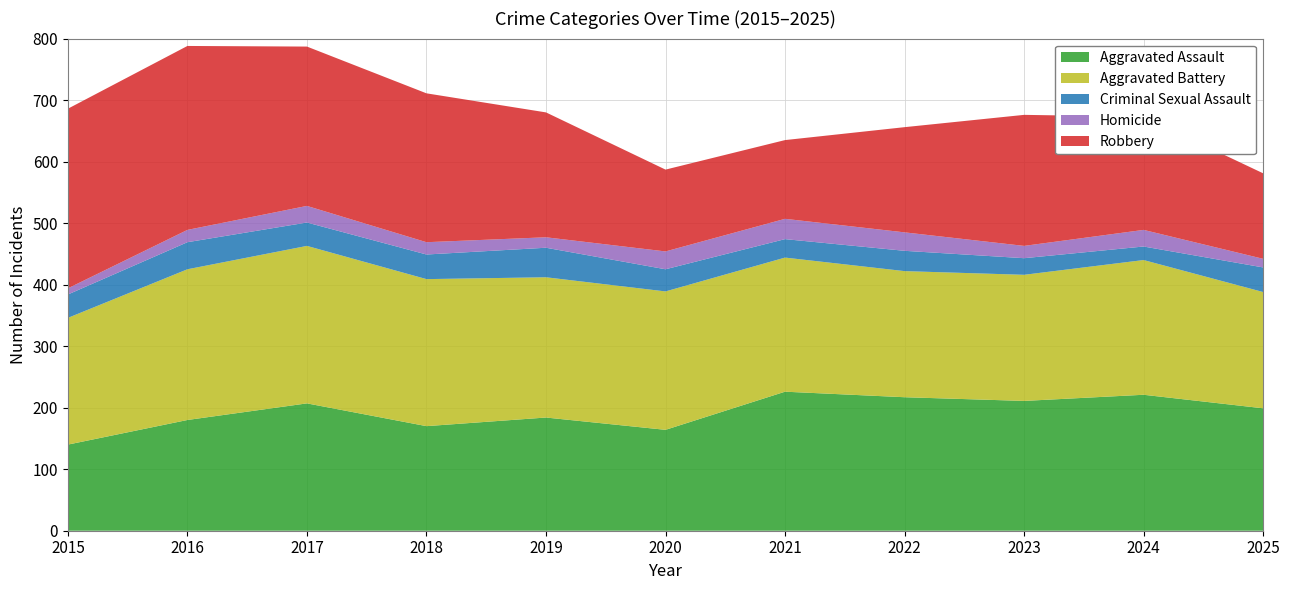

Reading left to right, list all the values displayed in this chart.

Aggravated Assault: 140	180	207	170	184	164	226	217	211	221	199
Aggravated Battery: 206	245	256	239	228	225	218	205	205	219	189
Criminal Sexual Assault: 38	44	38	40	48	36	30	33	27	22	40
Homicide: 10	20	27	20	17	29	33	30	20	27	14
Robbery: 292	299	259	242	203	133	128	171	213	184	139